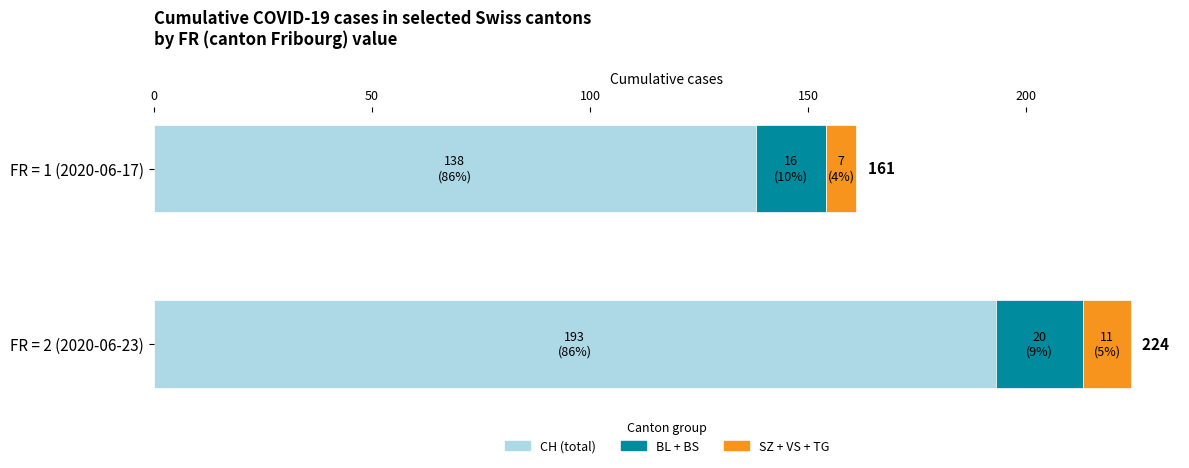

What is the sum of the CH (total) values at FR = 2 (2020-06-23) and FR = 1 (2020-06-17)?

331